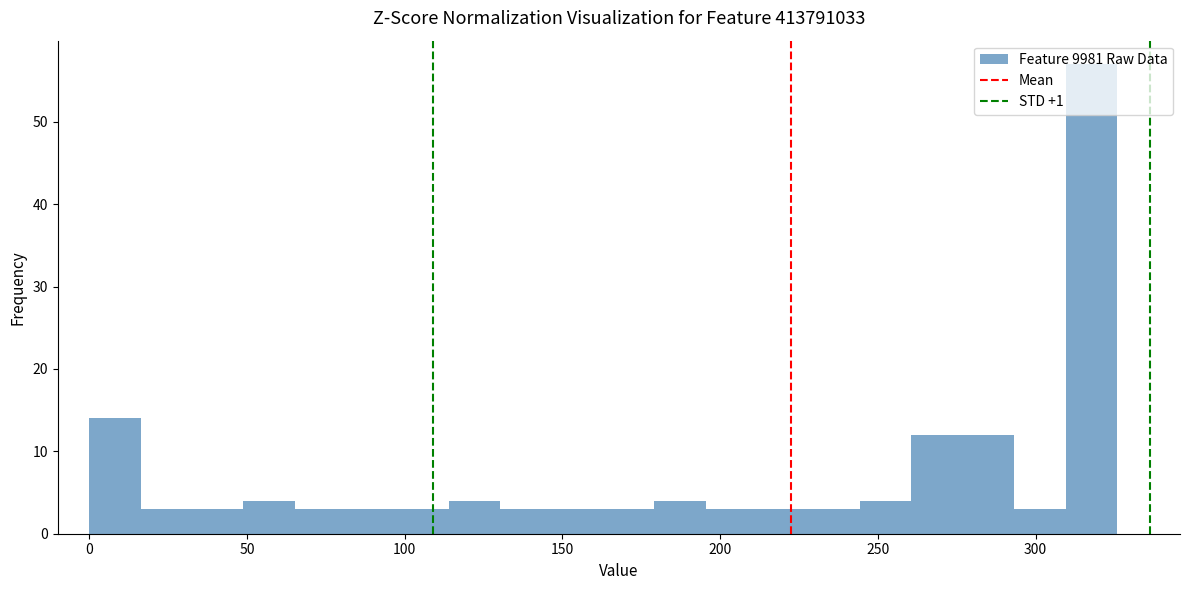

Read against the x-axis, roughly where is the centre of the tallest bar?

320